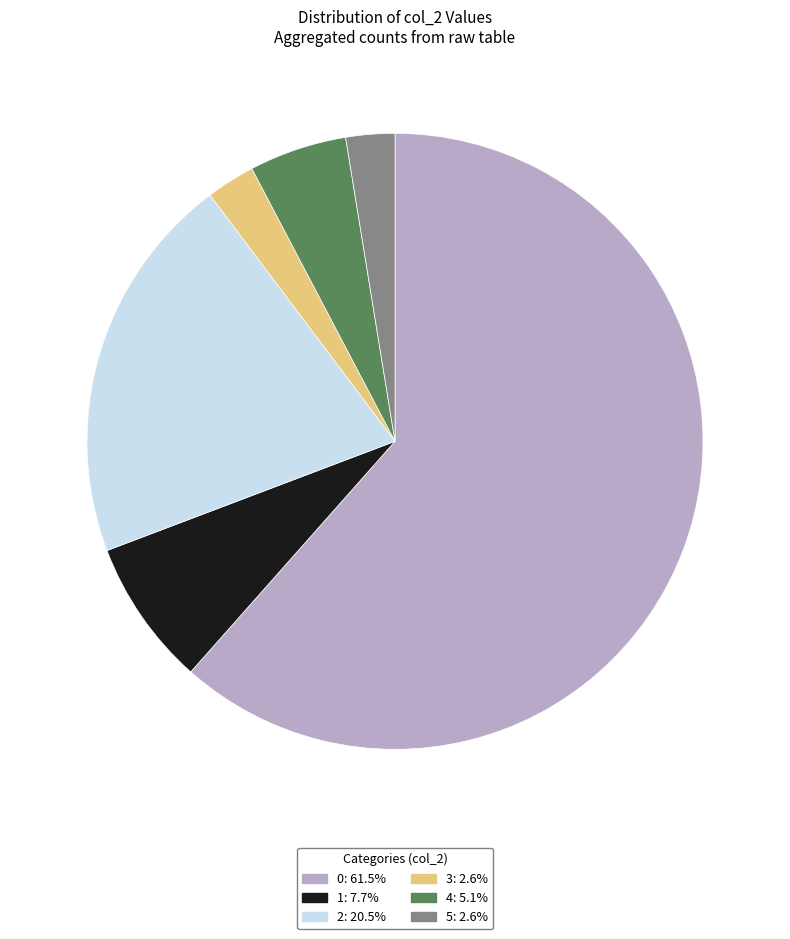

Approximately how many times larger is the value at 1: 7.7% compared to 3: 2.6%?

3.0